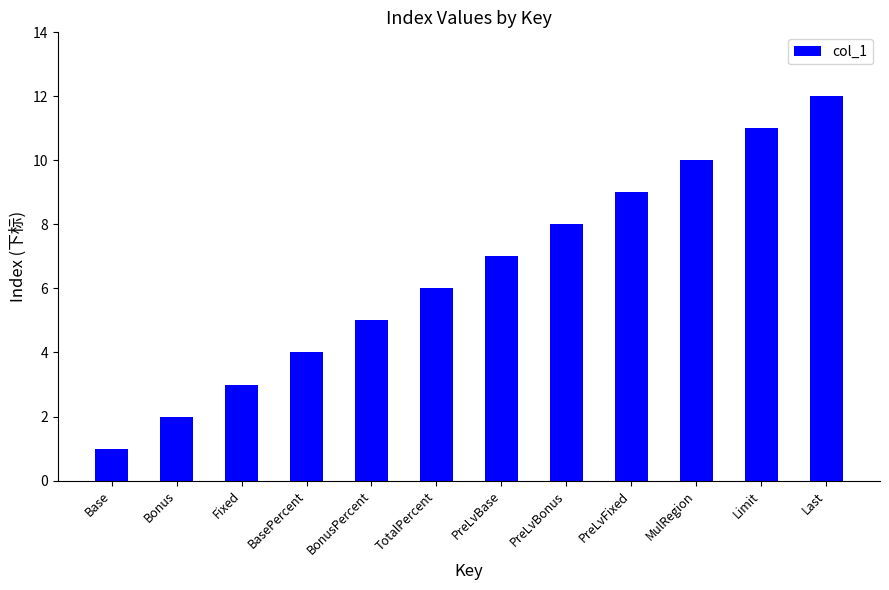

What is the maximum value shown in the chart?

12